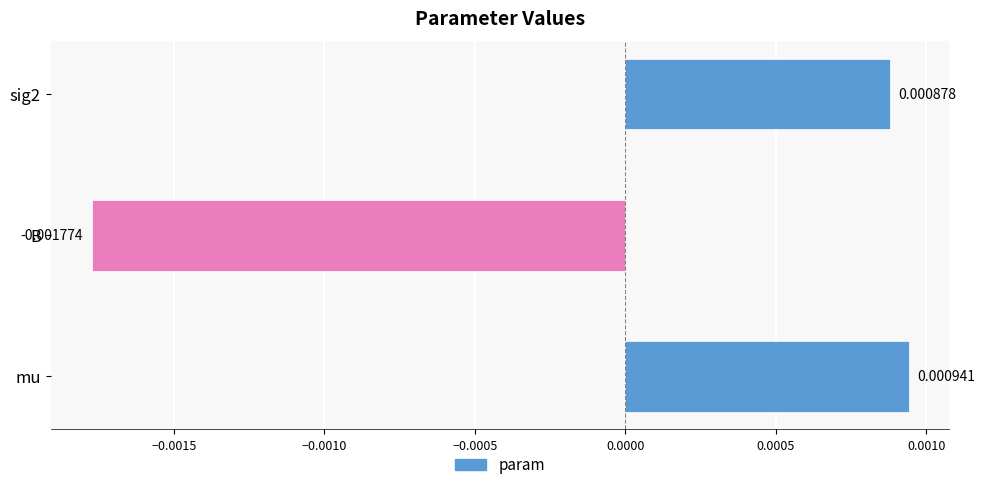

At which category does the chart reach its minimum across all series?

B